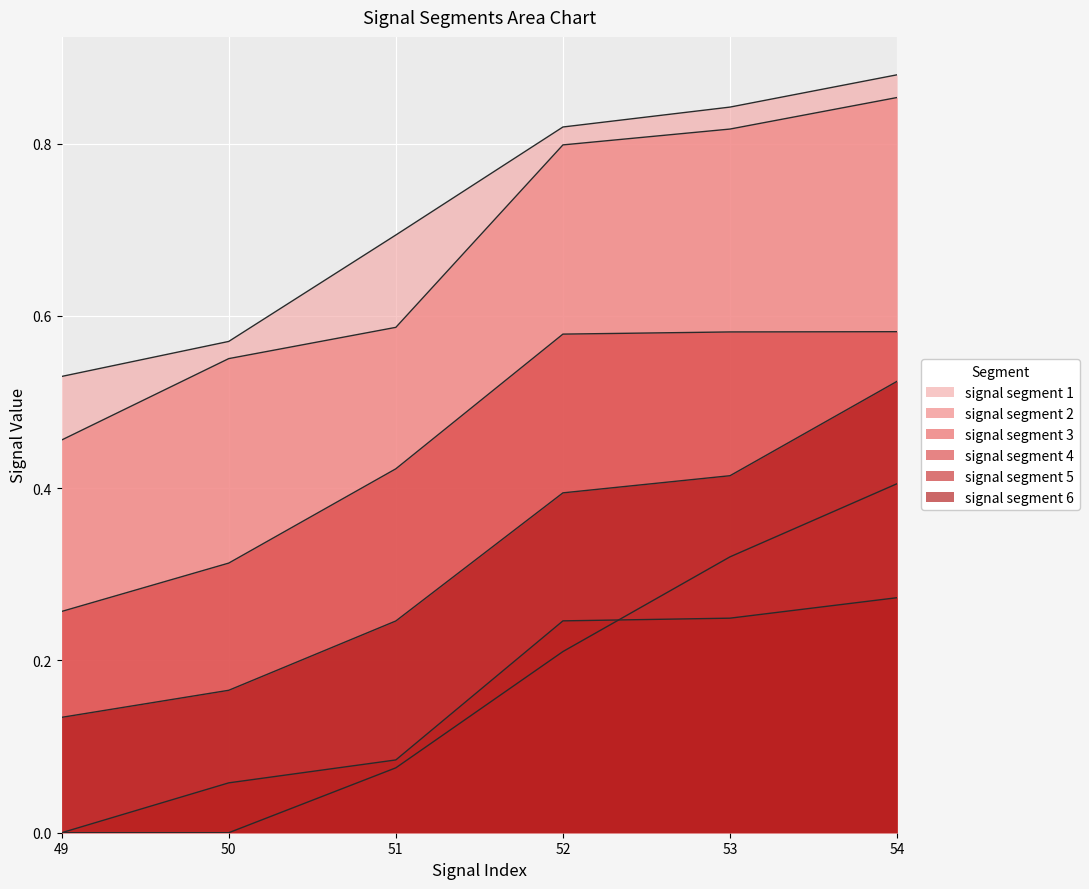

How many signal segment 1 values are between 0 and 1?

6